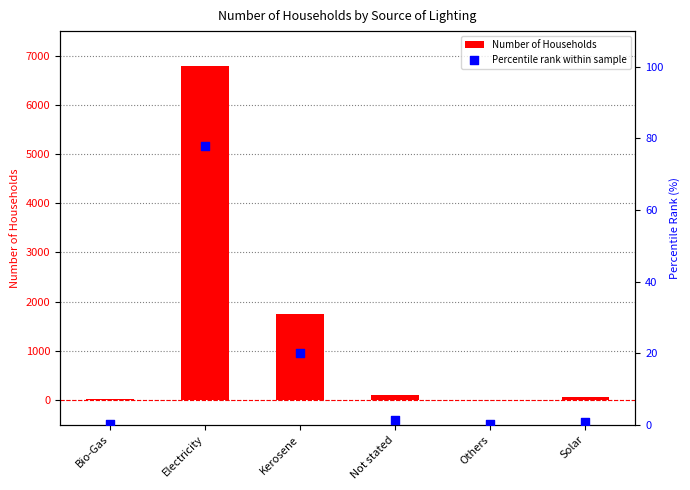

Which series contains the highest Y value?

Number of Households